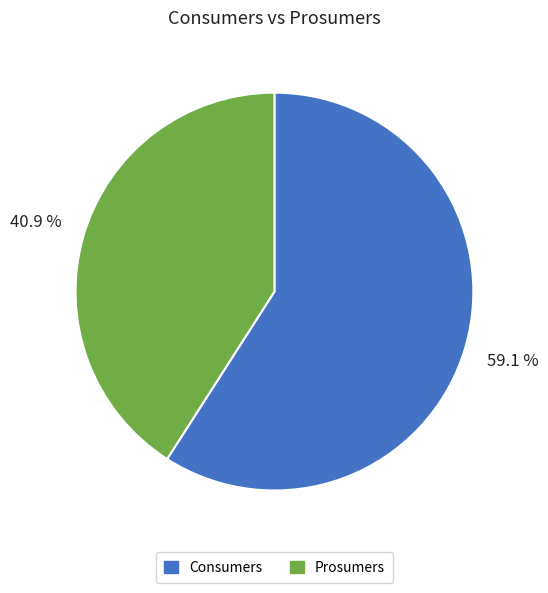

To the nearest percent, what is the average slice percentage?

50%